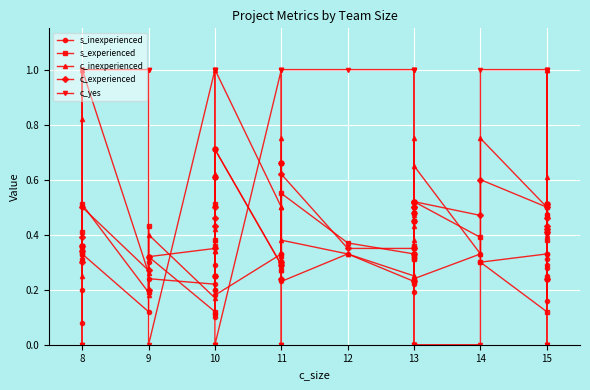

Which series ends up on top after the final intersection of c_experienced and s_experienced?

s_experienced